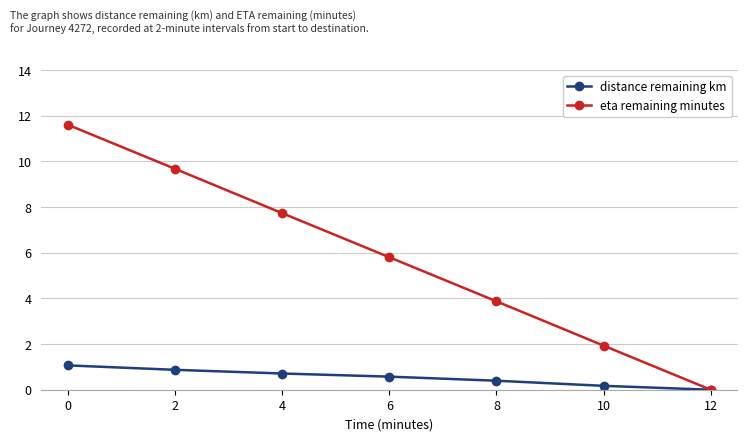

The eta remaining minutes series shows 2.5 at 6. True or false?

False